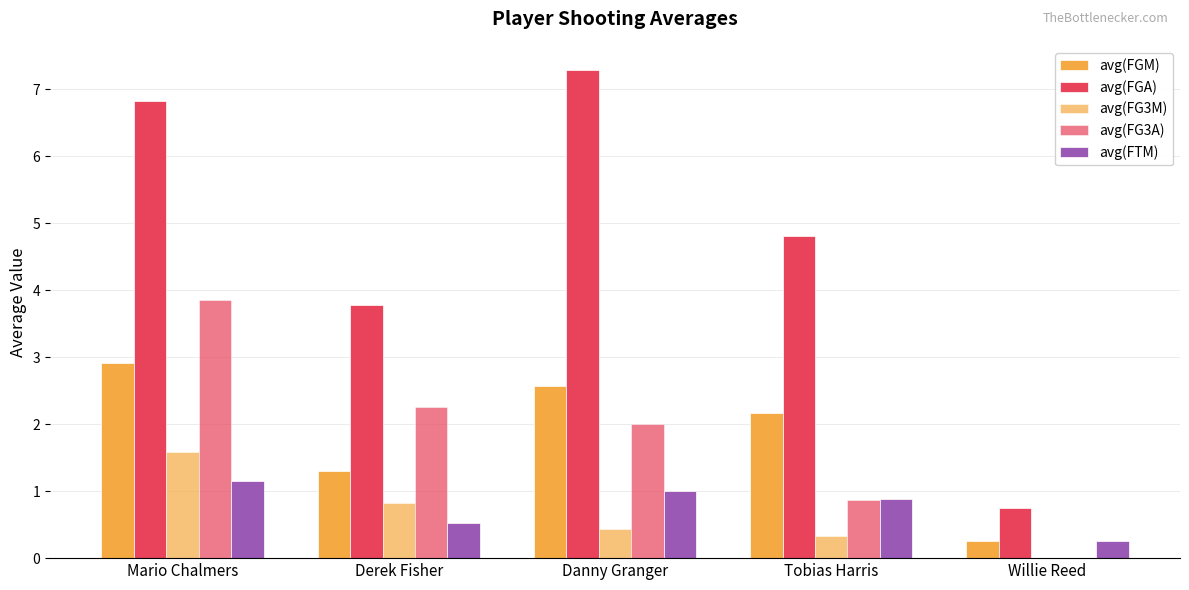

How many values in avg(FG3M) are above zero?

4